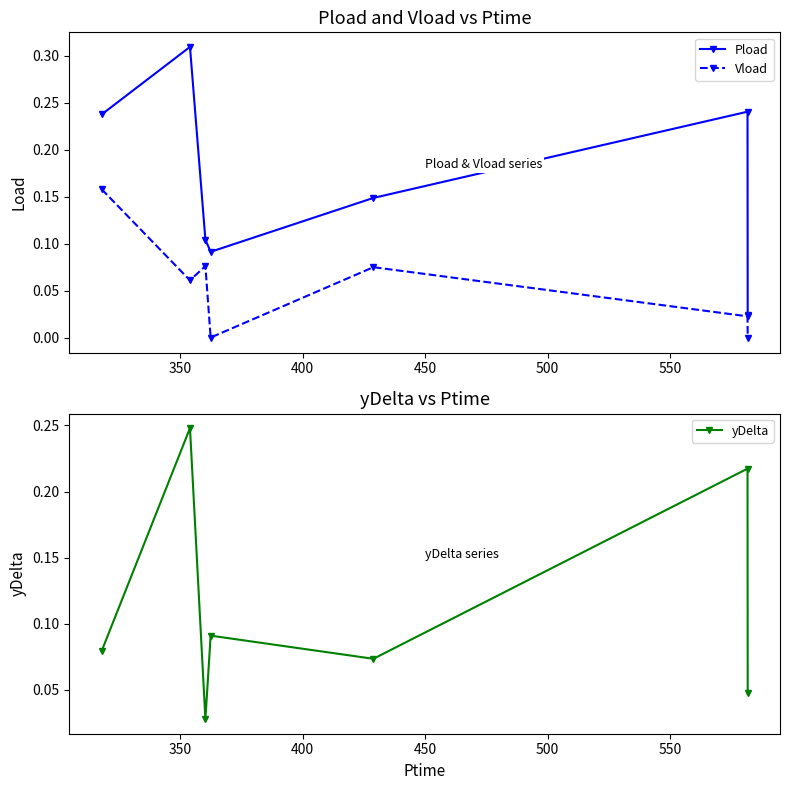

Reading left to right, list all the values displayed in this chart.

Pload: 0.2	0.3	0.1	0.1	0.1	0.2	0.0
Vload: 0.2	0.1	0.1	0.0	0.1	0.0	0.0
yDelta: 0.1	0.2	0.0	0.1	0.1	0.2	0.0